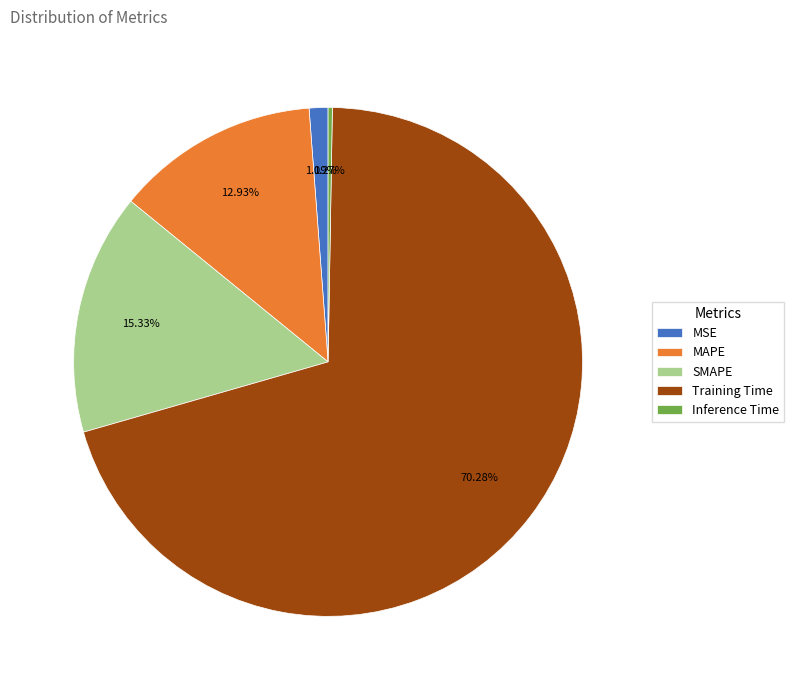

Which category has the biggest portion of the pie?

Training Time